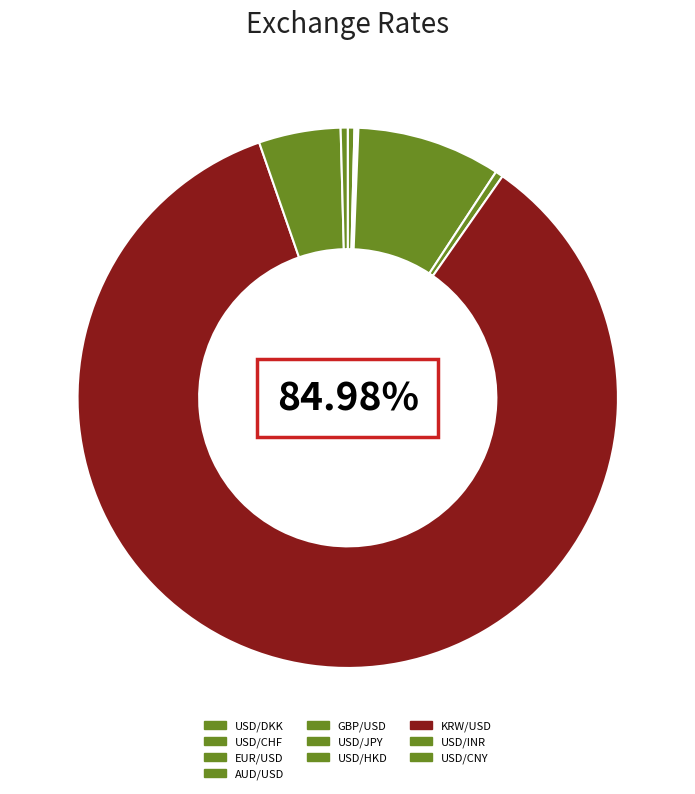

Which slice is the largest?

KRW/USD